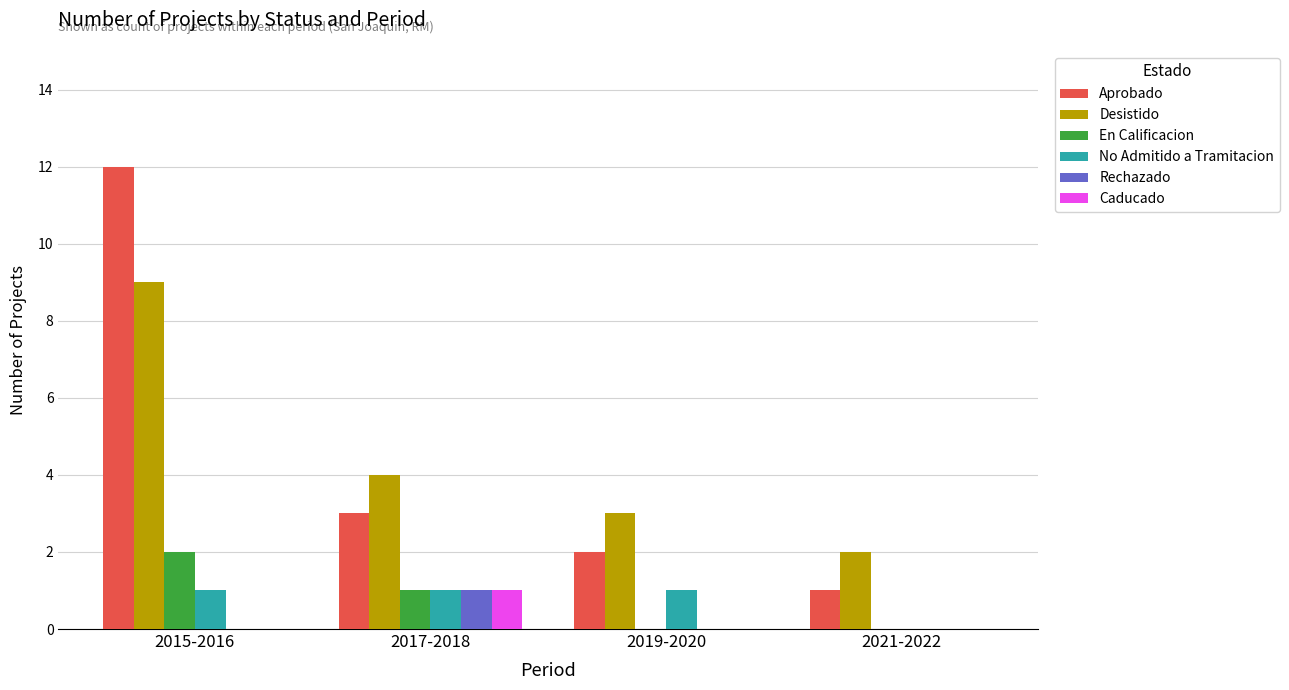

Reading left to right, what are all the values shown in this chart?

Aprobado: 12	3	2	1
Desistido: 9	4	3	2
En Calificacion: 2	1	0	0
No Admitido a Tramitacion: 1	1	1	0
Rechazado: 0	1	0	0
Caducado: 0	1	0	0